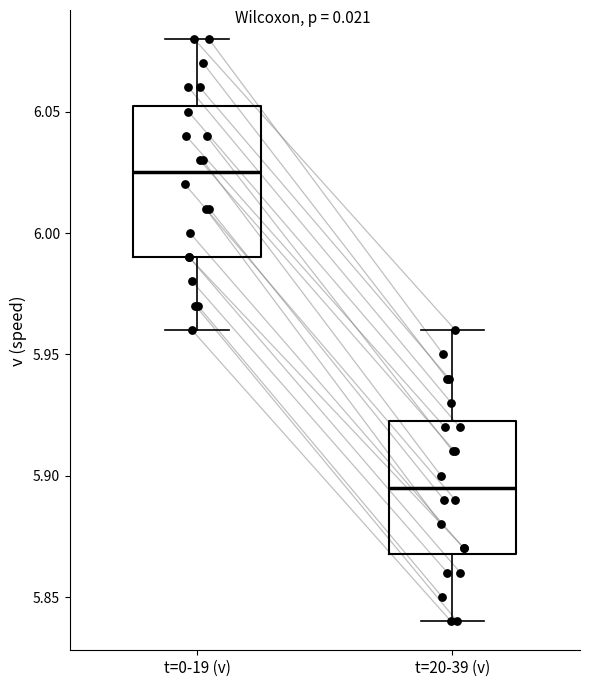

Where does the median line of the box for t=20-39 (v) sit on the y-axis? The values are not printed on the chart, so give them approximately, as read against the axis.

5.895